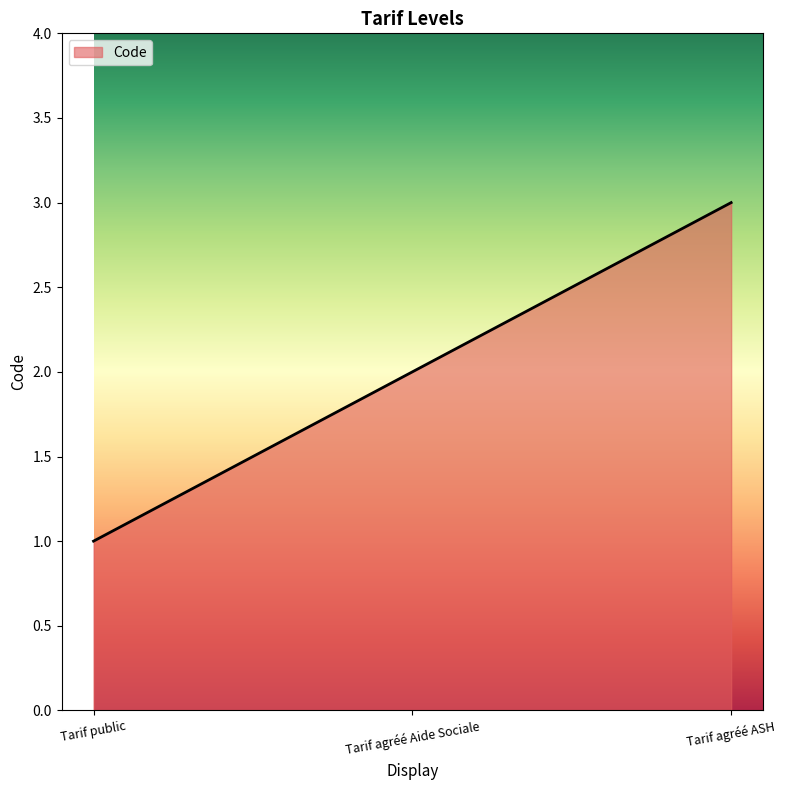

What is the difference between the second highest and minimum values?

1